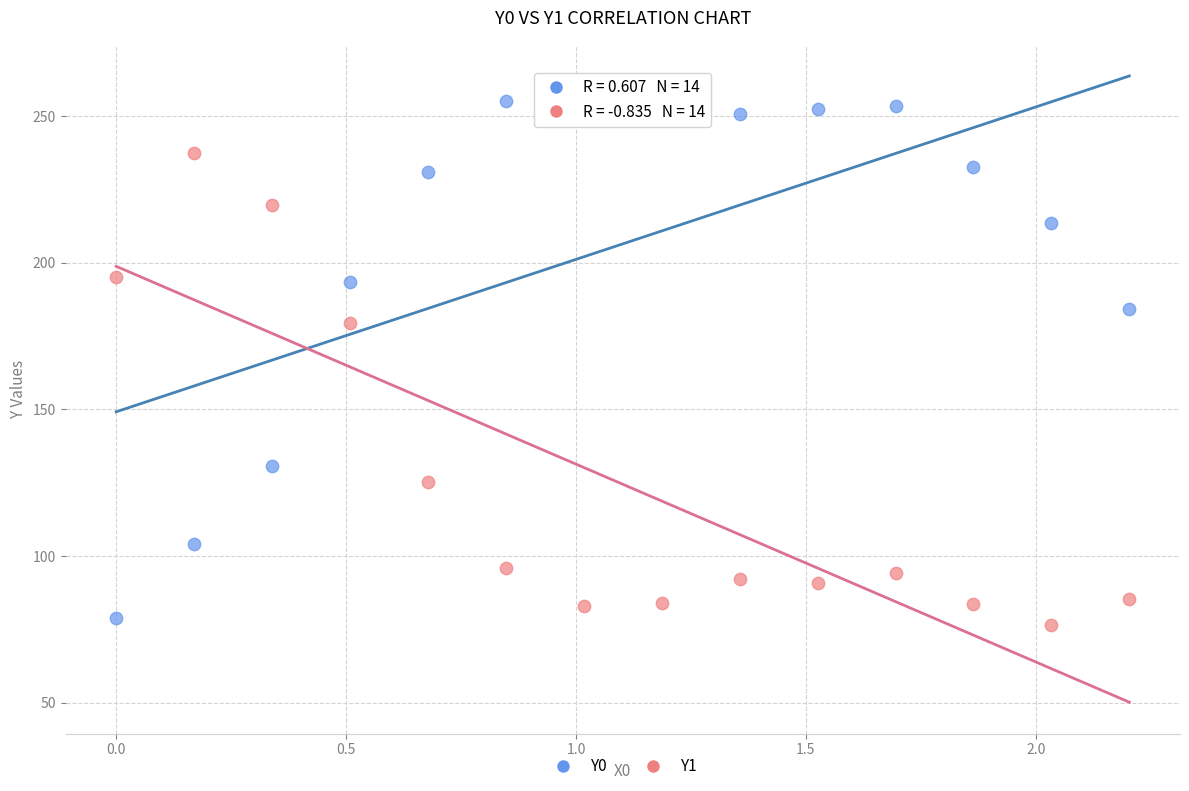

Which series reaches the maximum Y coordinate?

Y0